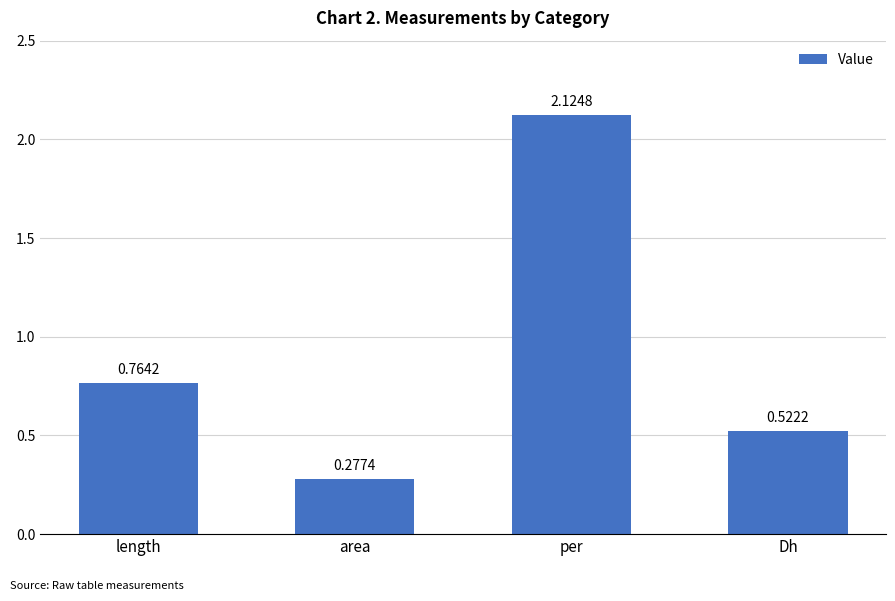

Which category has the highest value across all series?

per